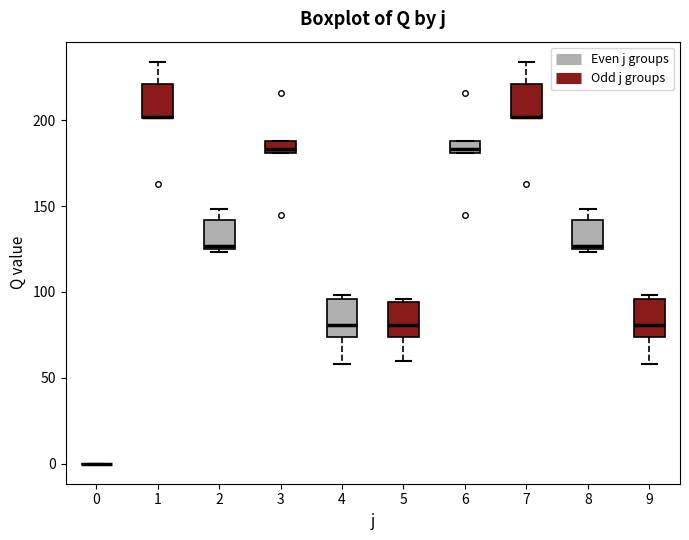

Where is the upper edge of the box at x = 2 on the y-axis? The values are not printed on the chart, so give them approximately, as read against the axis.

140